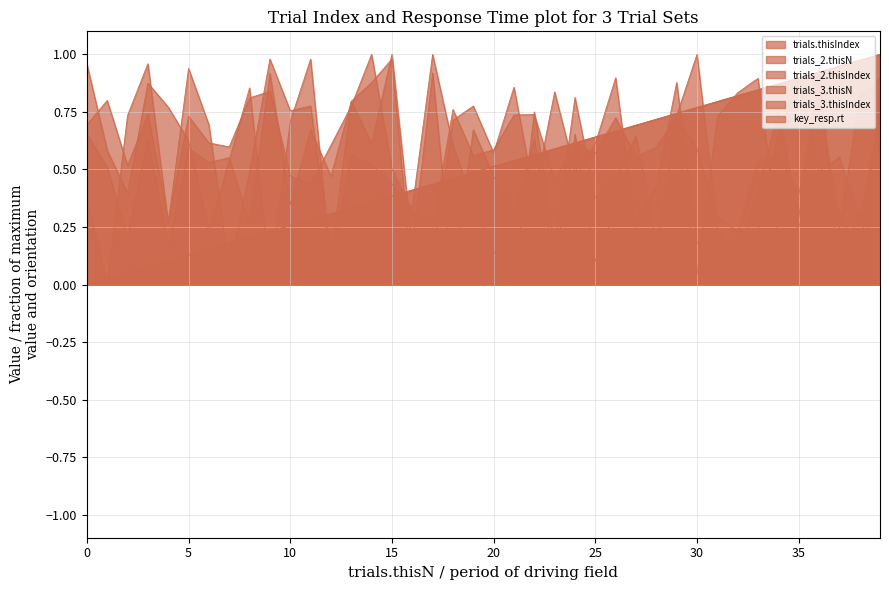

Which label corresponds to the smallest value in the chart?

16